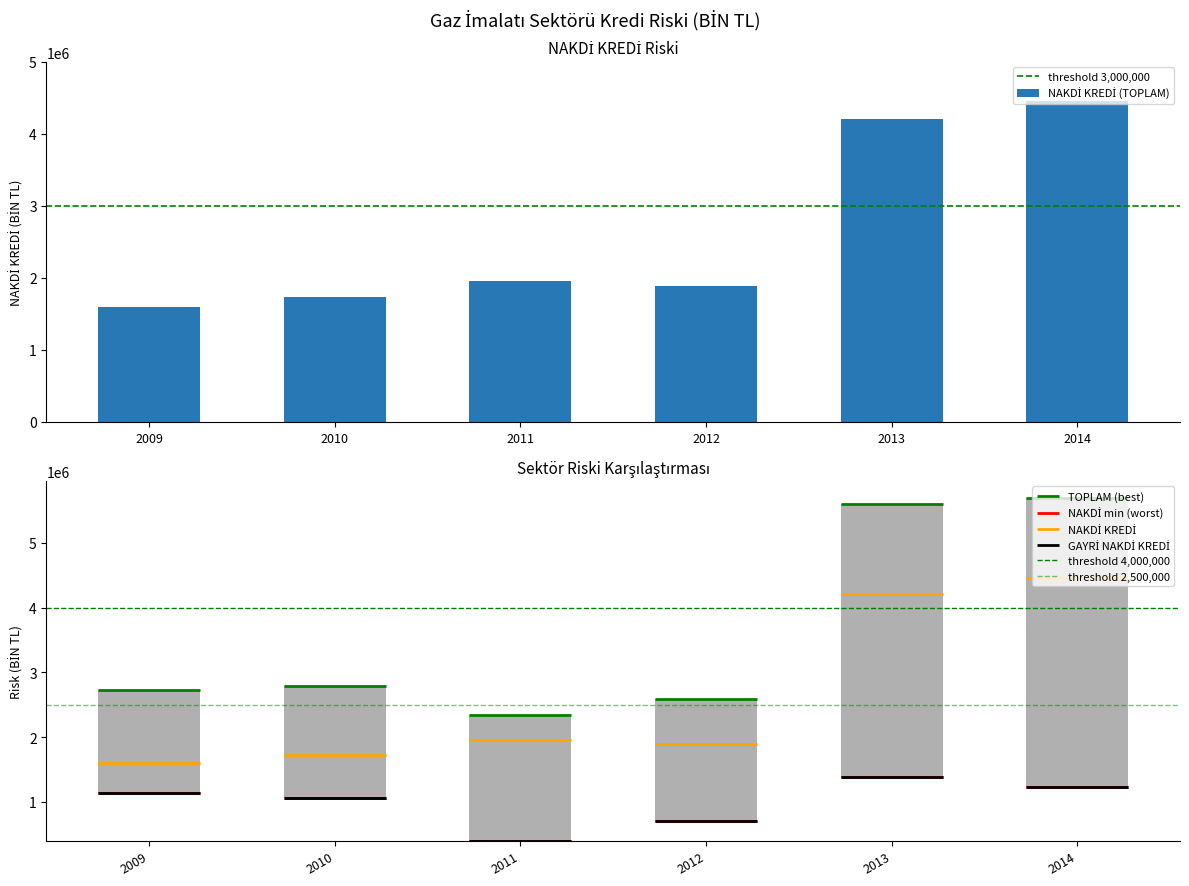

Which series has the largest total across all categories?

TOPLAM